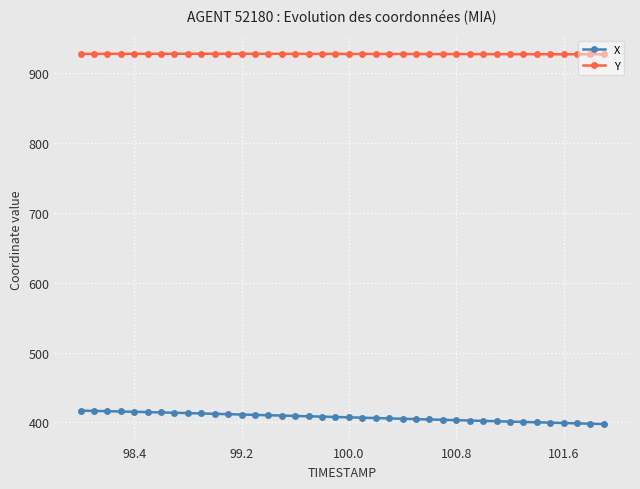

What is the difference between the second highest and minimum values in the X series?

18.9